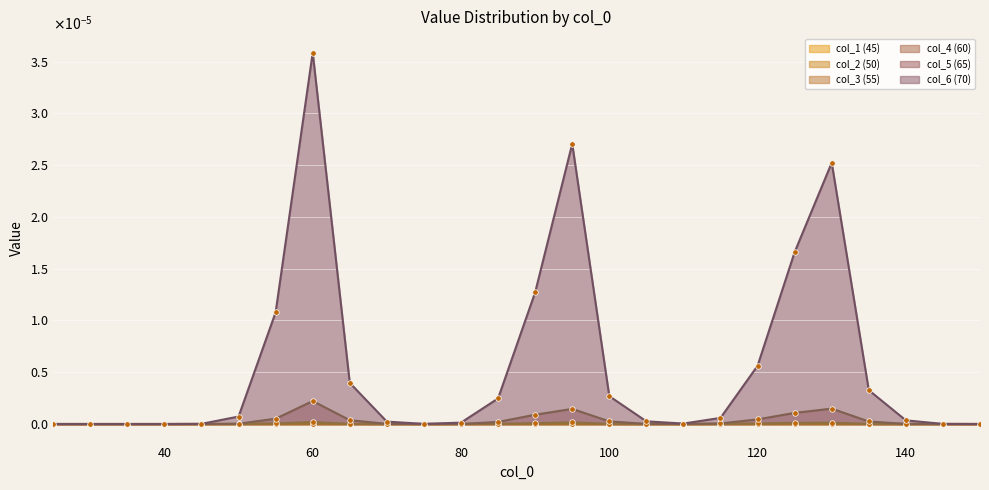

How many intersections are there between col_5 (65) and col_4 (60)?

1